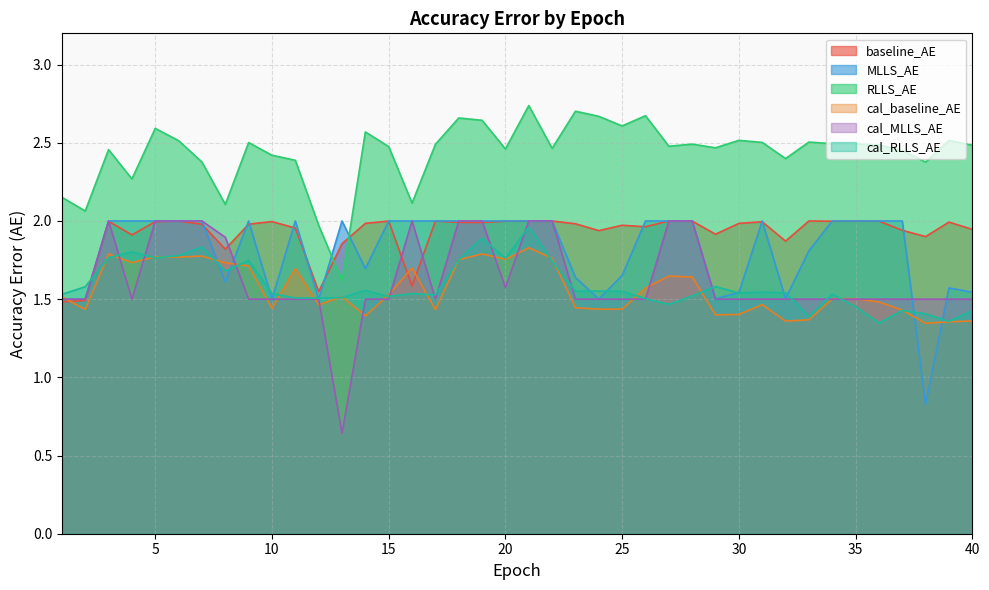

What is the value of the cal_baseline_AE point at the 19th from the left?

1.8